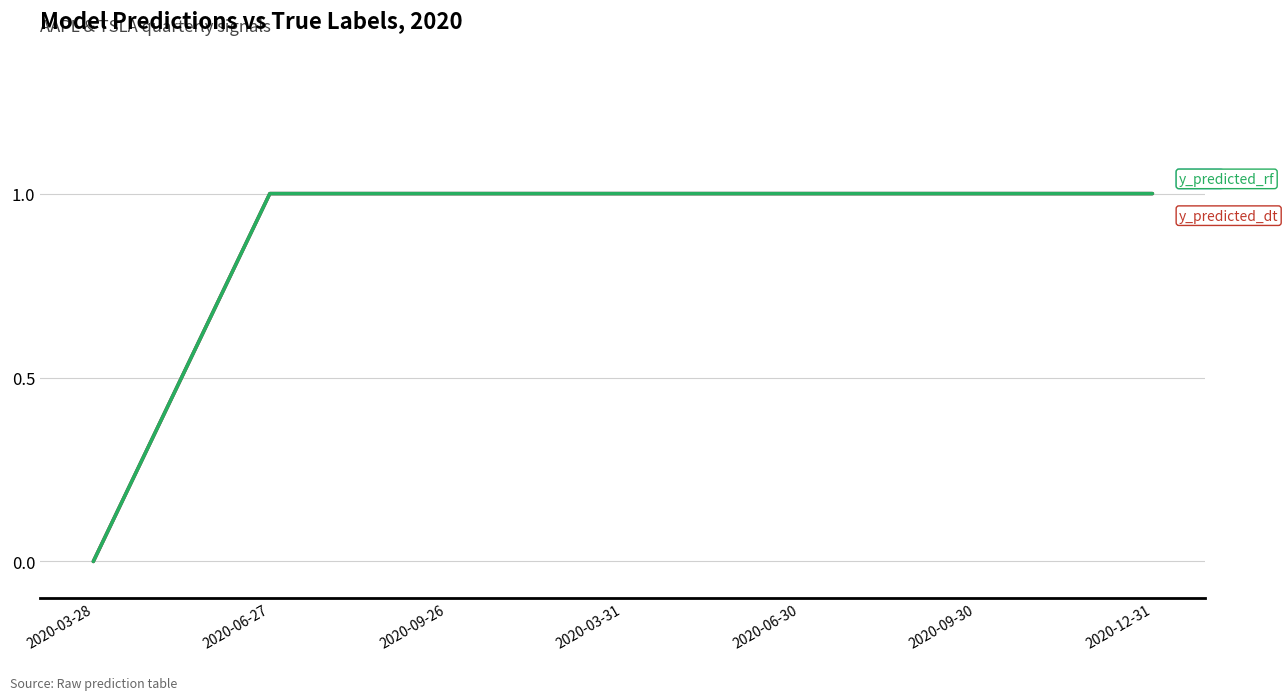

Does the chart display data point markers on the line(s)?

No